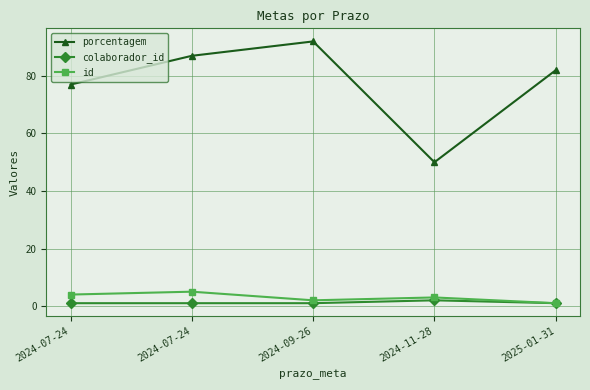

What are all the series names shown in the legend?

porcentagem, colaborador_id, id